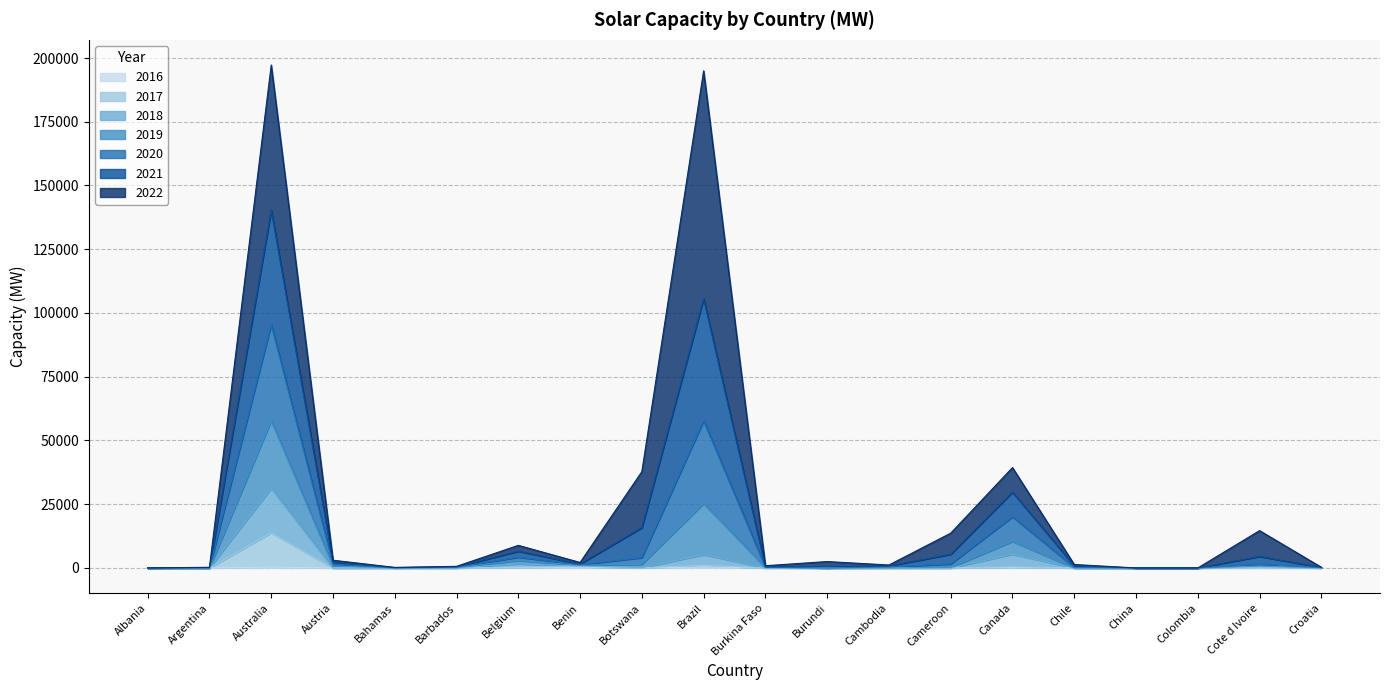

At which category is the sum across all series the highest?

Australia